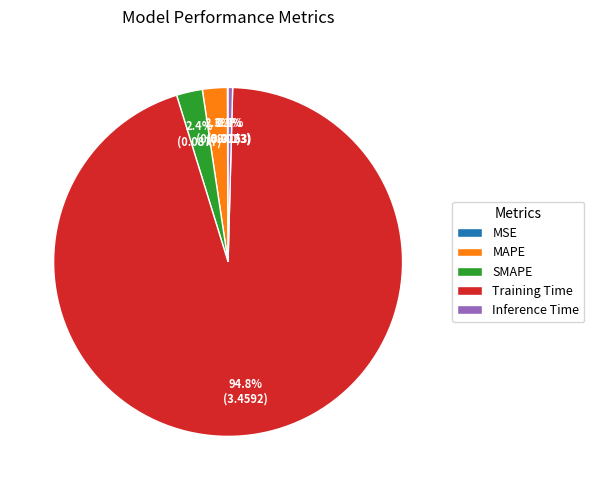

To the nearest percent, what percentage of the pie is MAPE?

2%